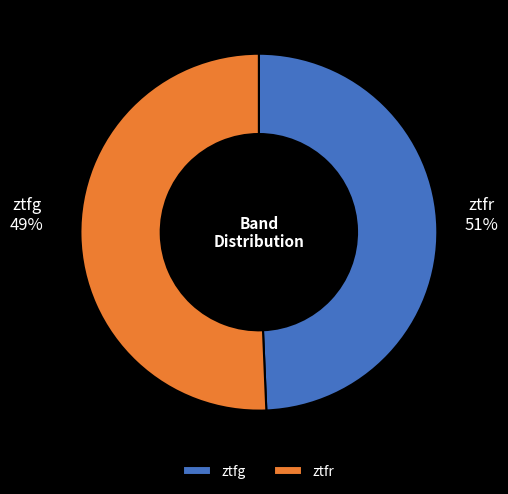

Which has a higher value, ztfr or ztfg?

ztfr